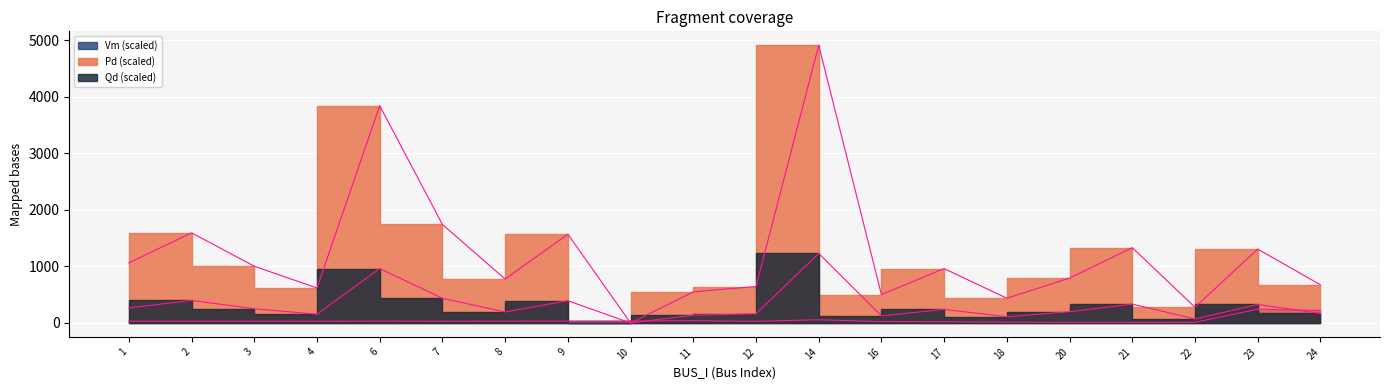

Rank the series by their maximum value, from highest to lowest.

Pd, Qd, Vm